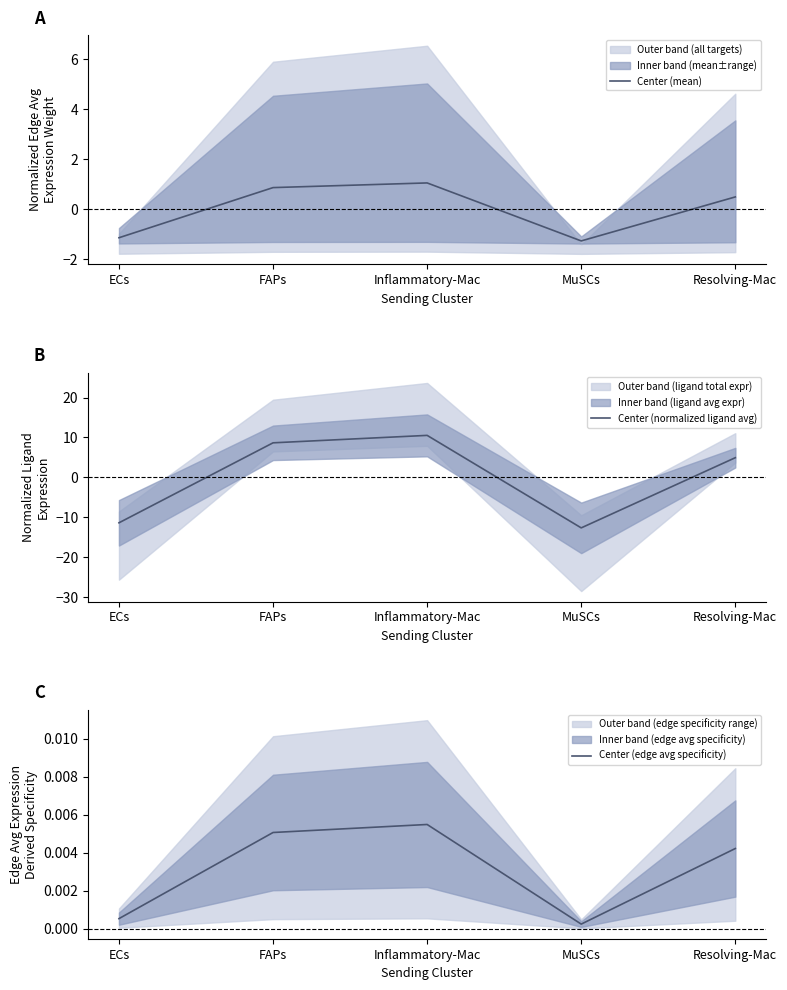

True or false: Center (mean) and Center (normalized ligand avg) intersect in this chart.

True